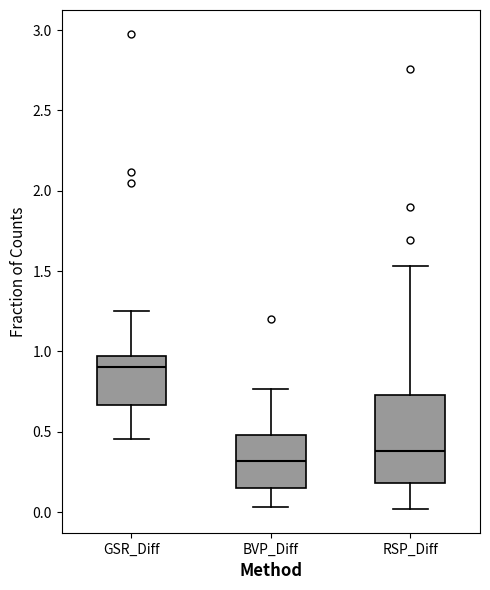

Where does the upper whisker of the box for RSP_Diff end on the y-axis? The values are not printed on the chart, so give them approximately, as read against the axis.

1.55